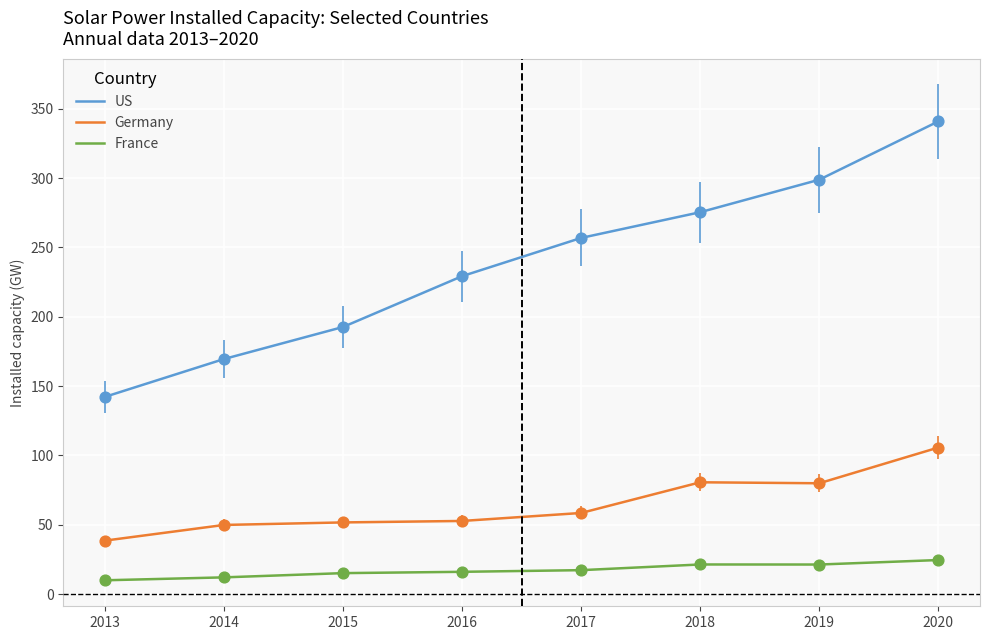

Is the value of US at 2016 greater than the value of France at 2020?

Yes